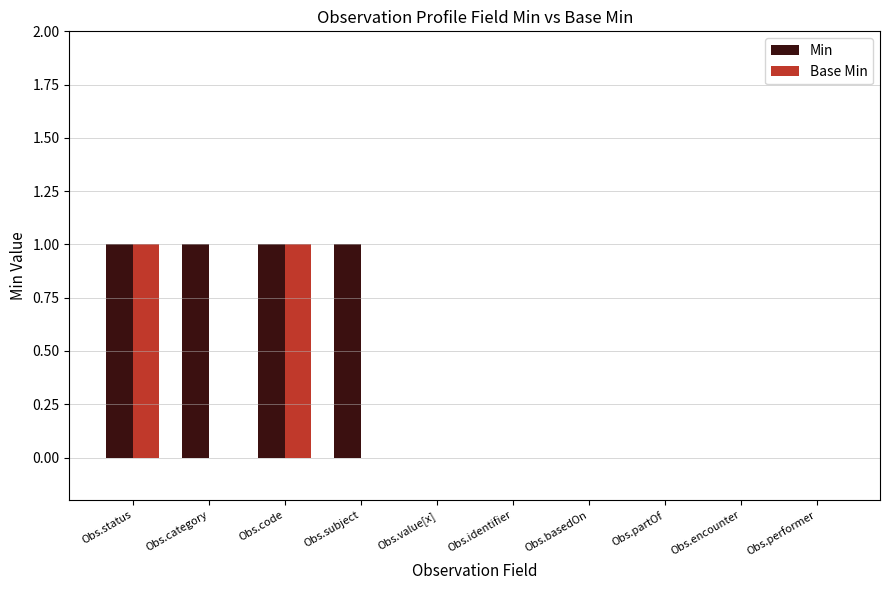

Is the value of Base Min at Obs.status greater than the value of Min at Obs.partOf?

Yes